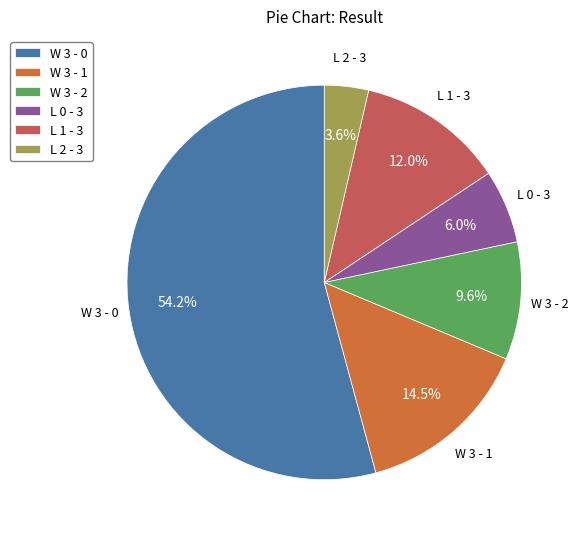

What is the smallest slice in the pie chart?

L 2 - 3